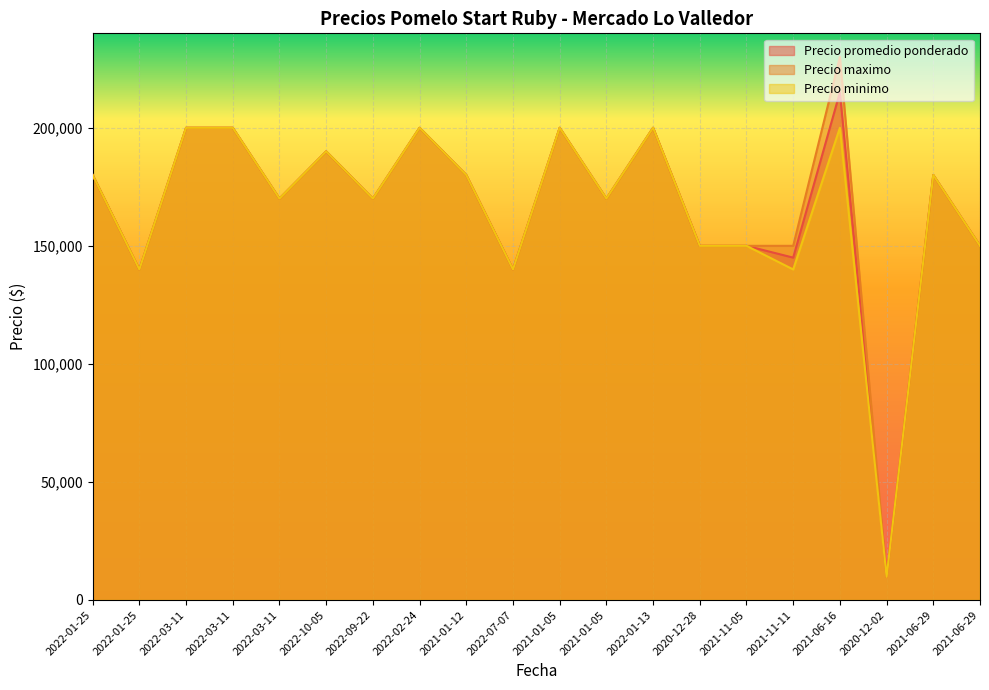

At which label does Precio minimo reach its minimum?

2020-12-02